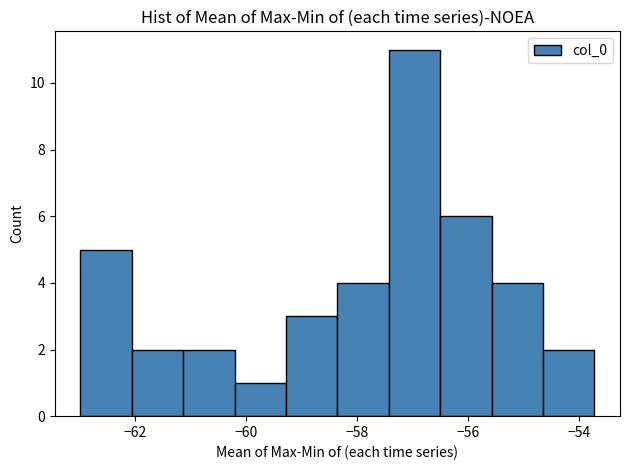

Reading left to right, transcribe this chart: for each bar, give the range it covers on the x-axis and its height. Neither the bar edges nor the heights are printed on the chart, so give them approximately, as read against the axes.

-63.0 to -62.0: 5
-62.0 to -61.2: 2
-61.2 to -60.2: 2
-60.2 to -59.2: 1
-59.2 to -58.4: 3
-58.4 to -57.4: 4
-57.4 to -56.6: 11
-56.6 to -55.6: 6
-55.6 to -54.6: 4
-54.6 to -53.8: 2